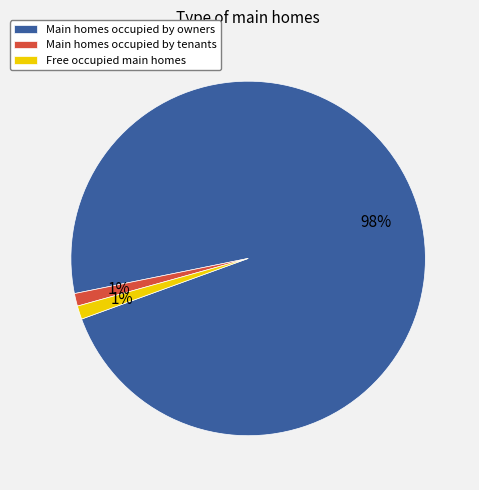

Which category accounts for the majority?

Main homes occupied by owners